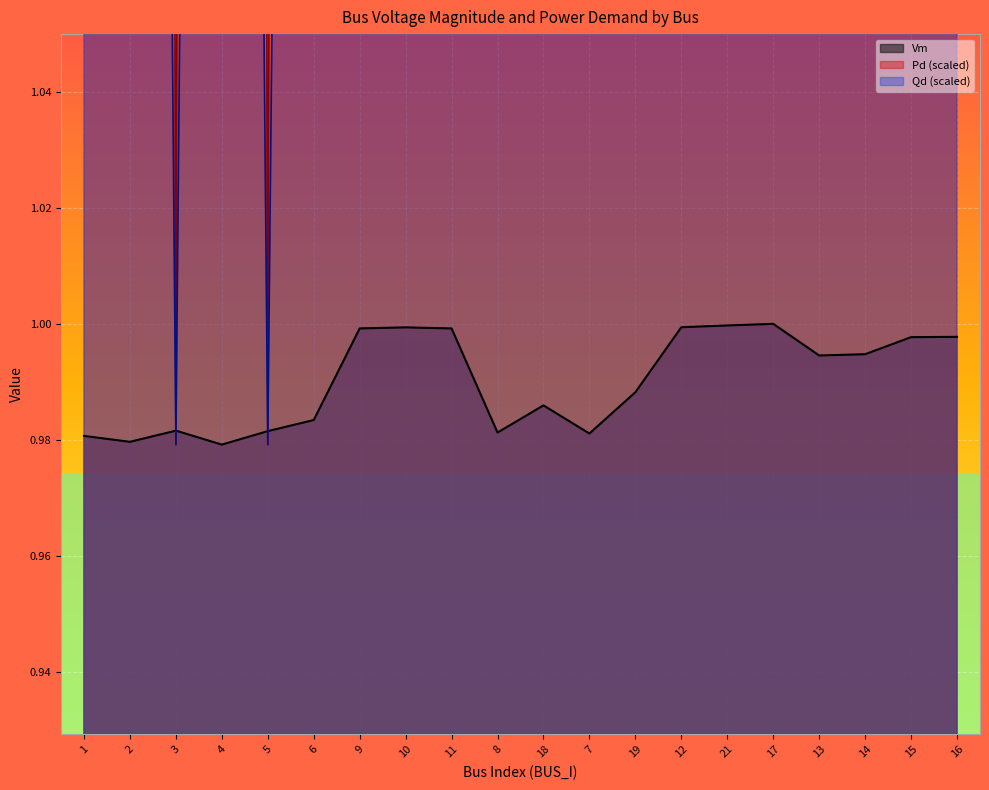

Is it true that Vm equals 1.0 at 10?

True